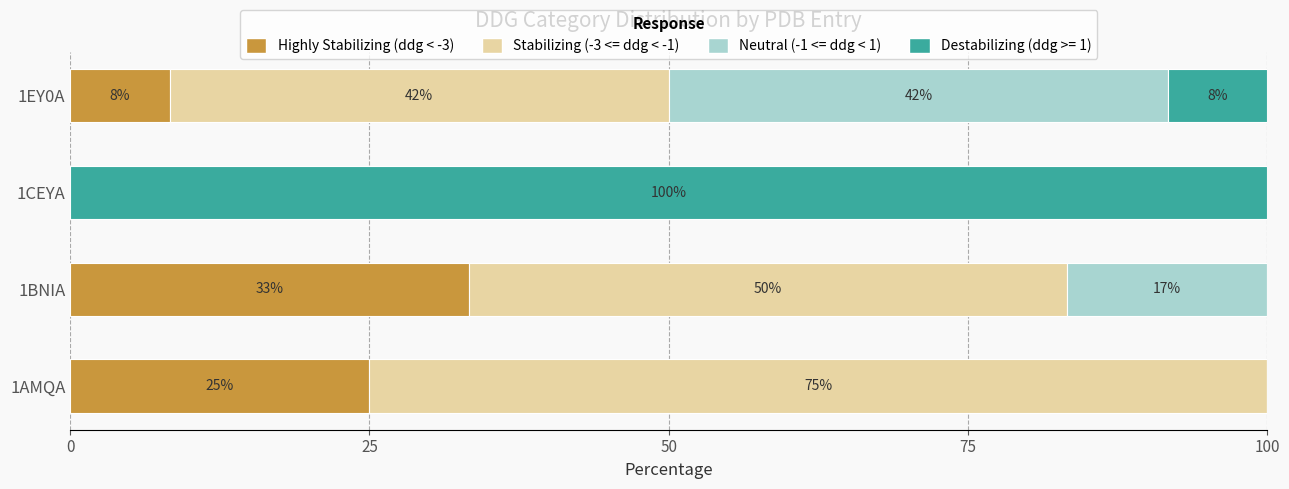

What is the value of the Stabilizing (-3 <= ddg < -1) bar at the 1st from the left?

75.0